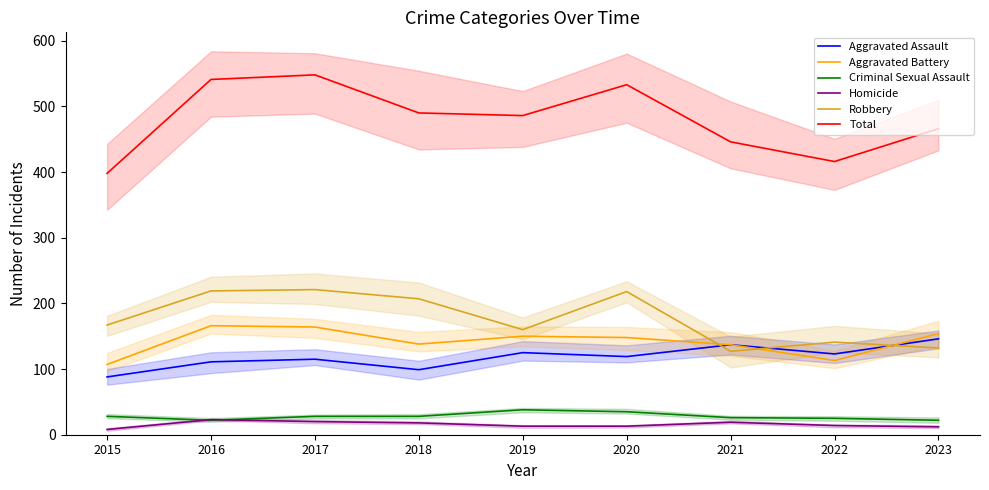

True or false: Total and Homicide intersect in this chart.

False